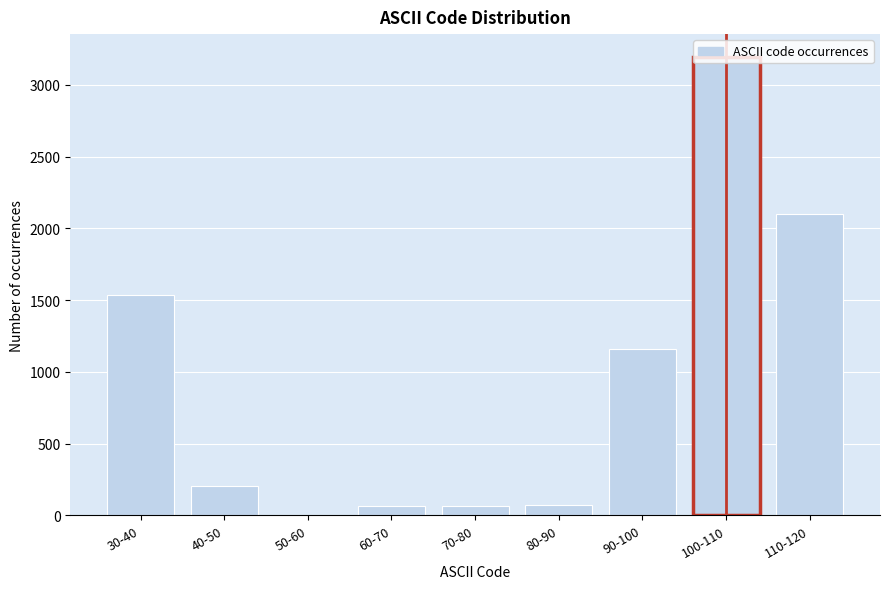

Where is the data nearest to the value 1597?

30-40